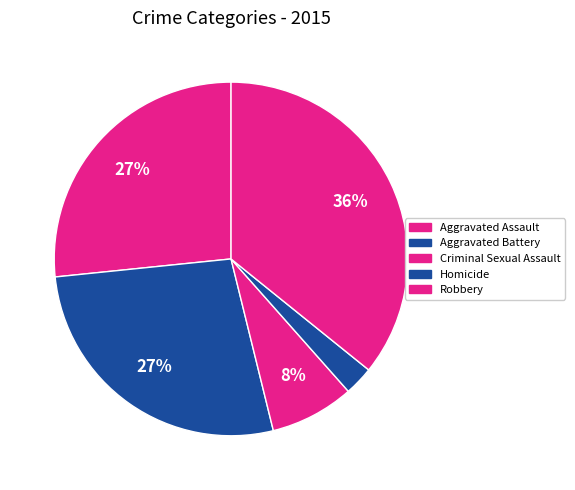

Is it true that Robbery is 36% of the pie?

True